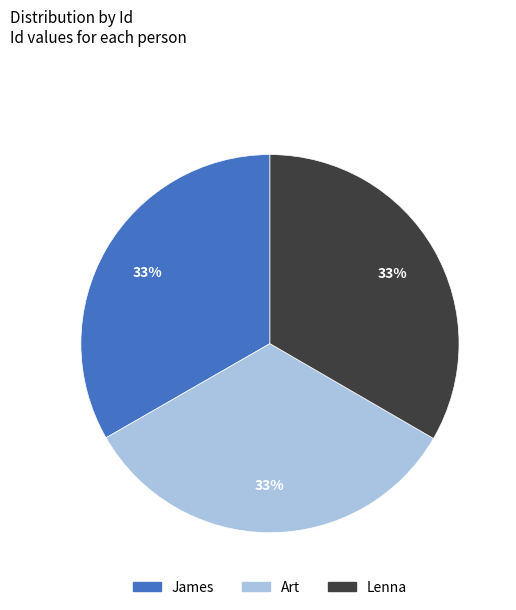

Does any single category account for the majority?

No